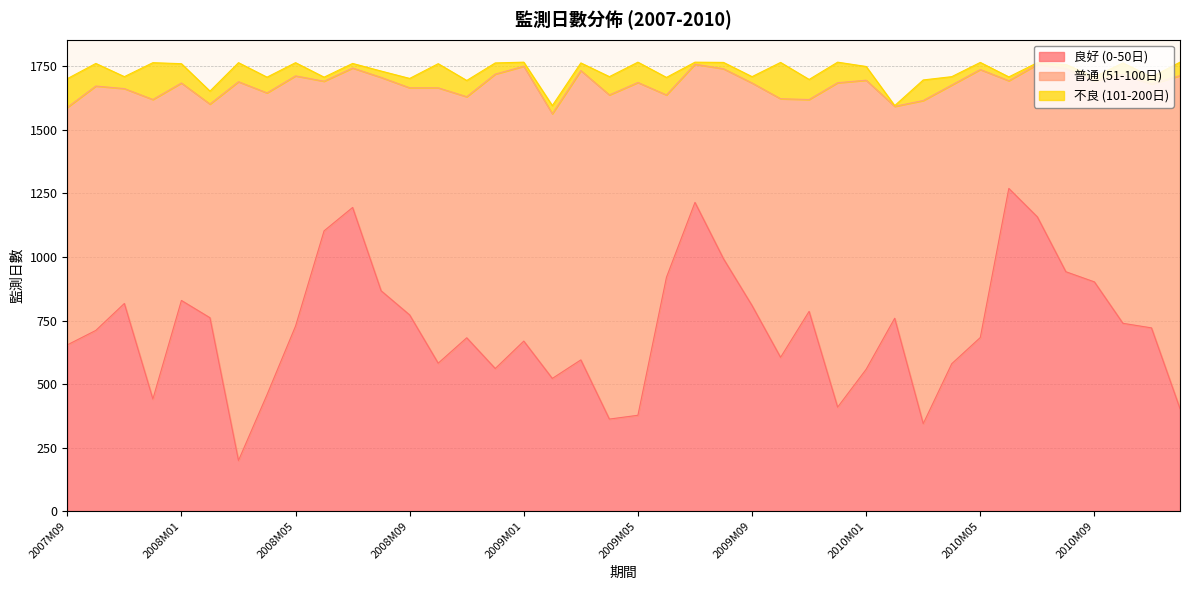

What is the sum of all 良好 (0-50日) values?

28681